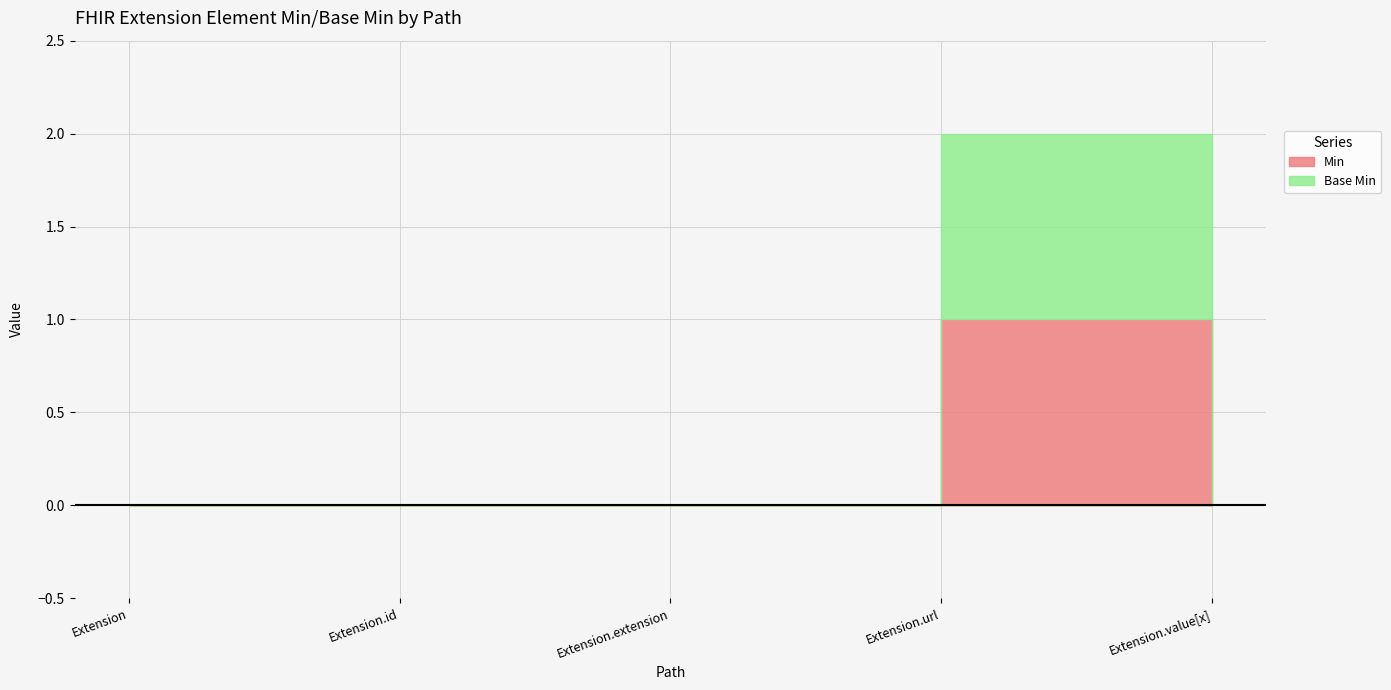

The value of Base Min at Extension is -1. True or false?

False